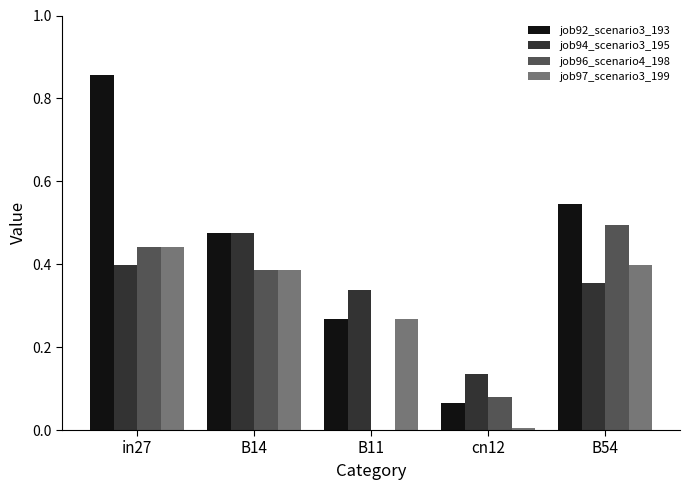

Which category has the highest value in the job97_scenario3_199 series?

in27